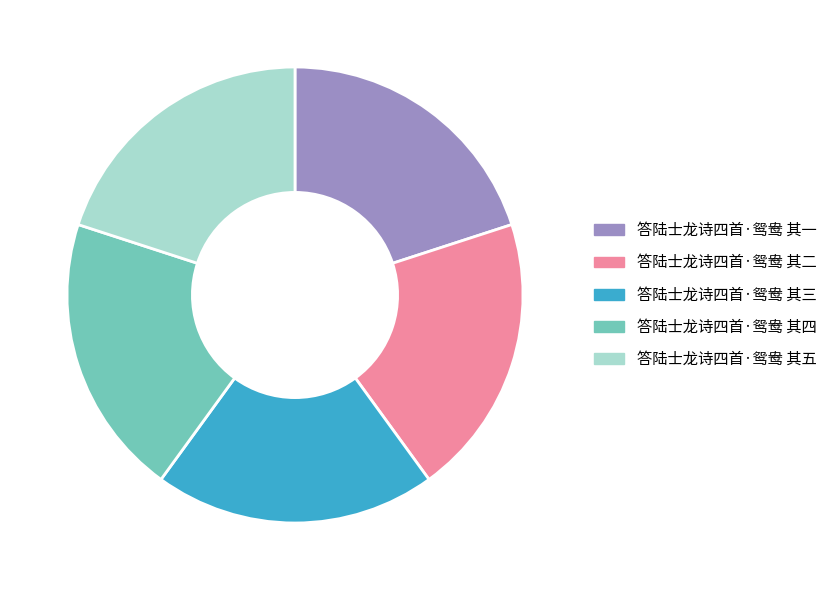

Is there any slice that represents more than half of the pie?

No